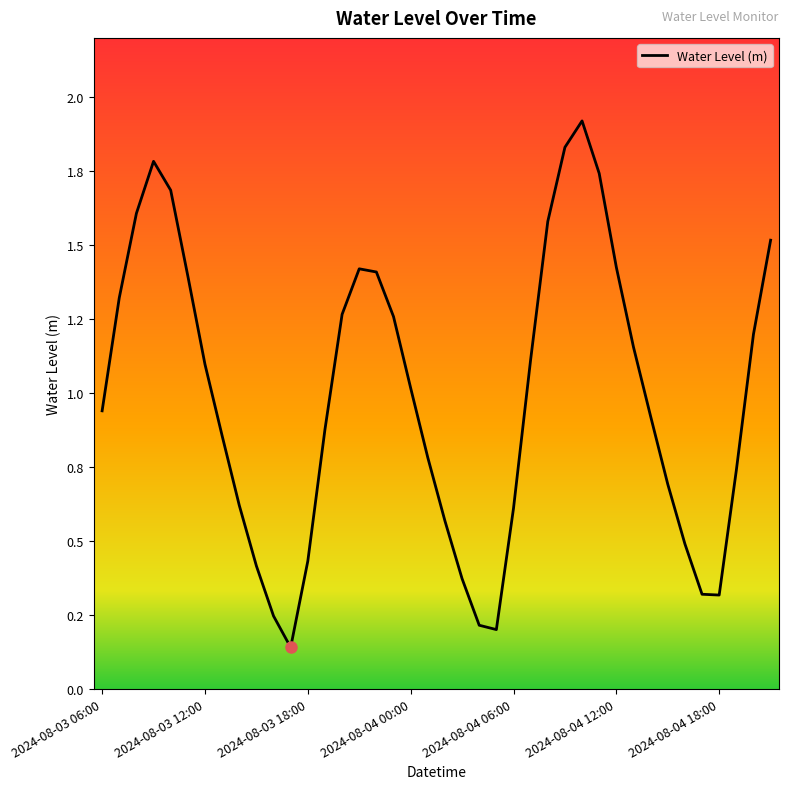

Does the chart have visible grid lines?

No